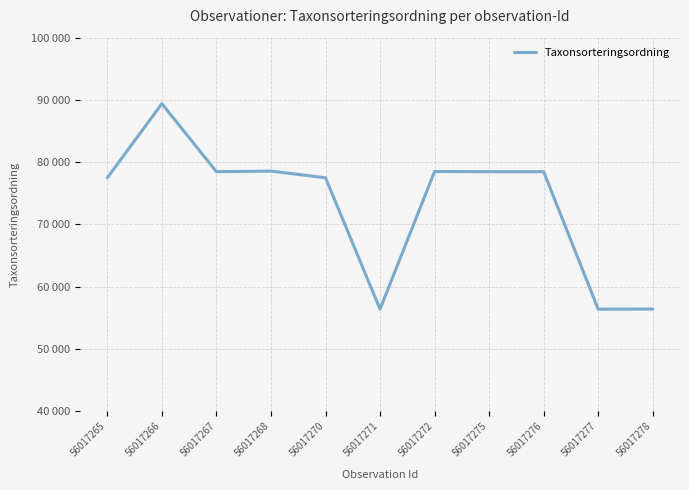

Count the number of data series in this chart.

1